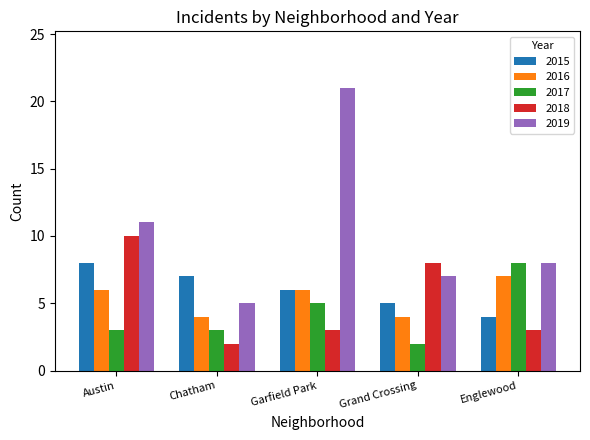

Which category has the highest value across all series?

Garfield Park